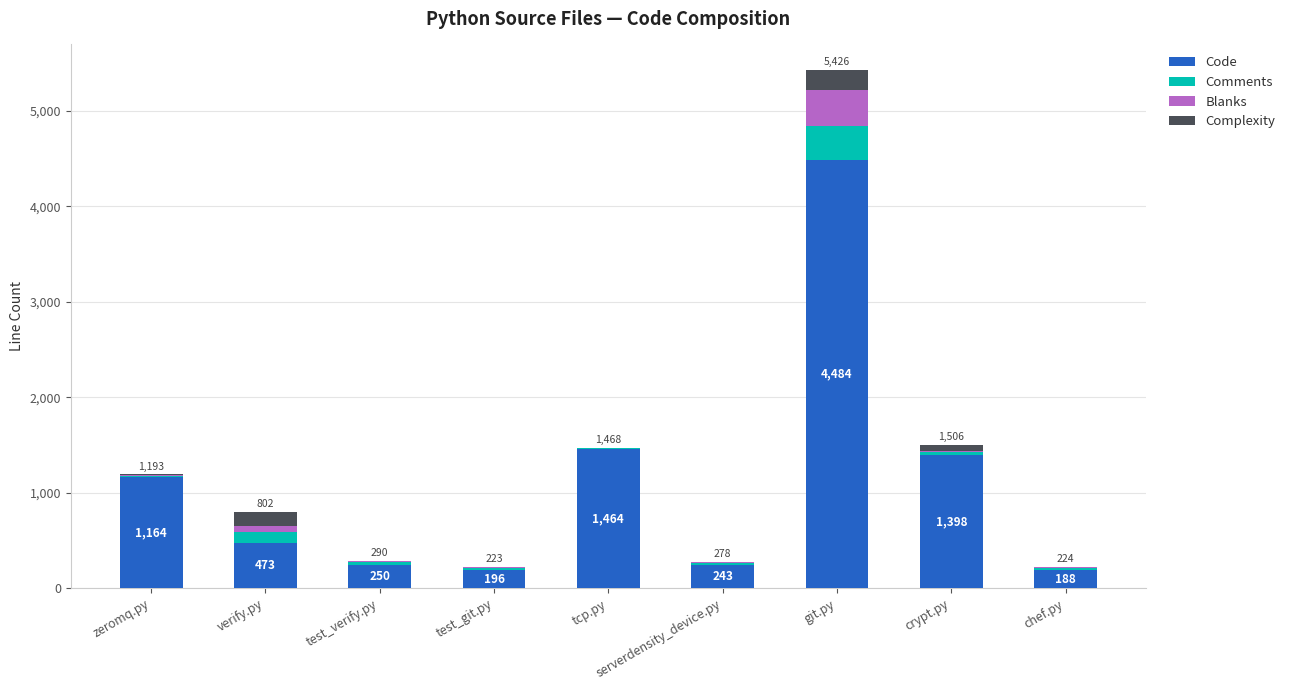

Are the bars grouped side by side (vs. stacked)?

No